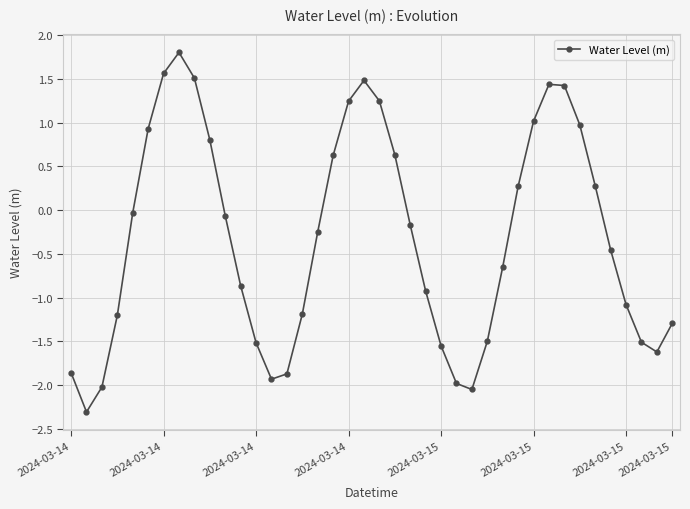

What is the maximum value shown in the chart?

1.8